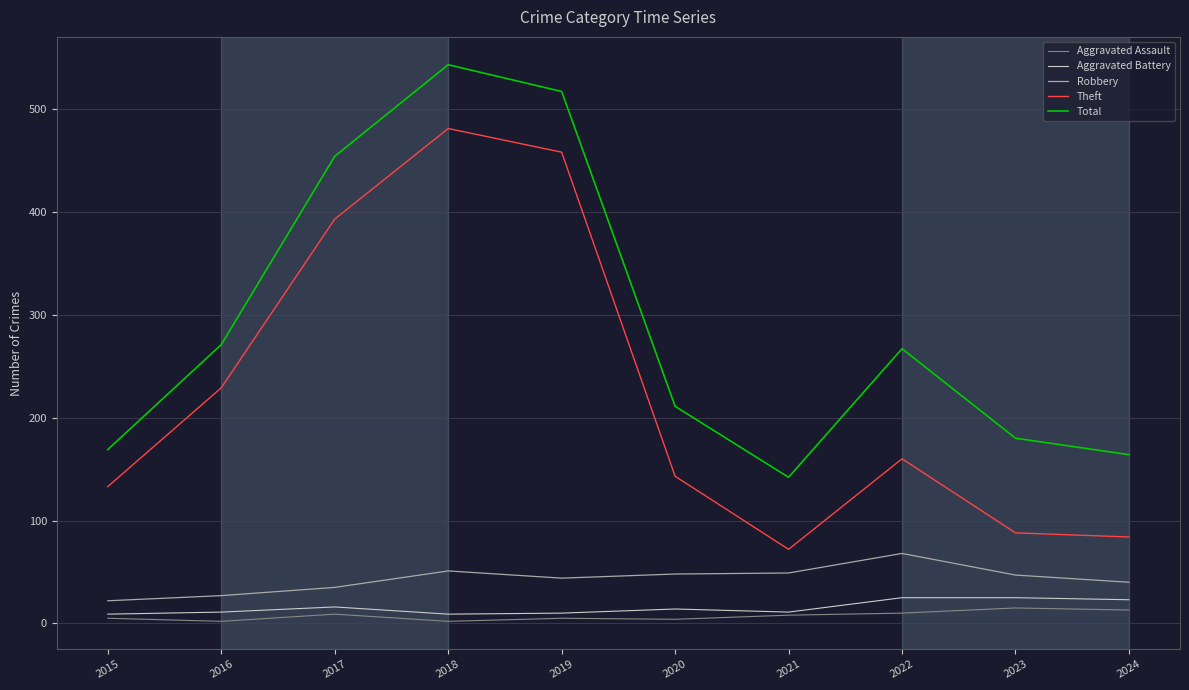

At which category is the sum across all series the highest?

2018